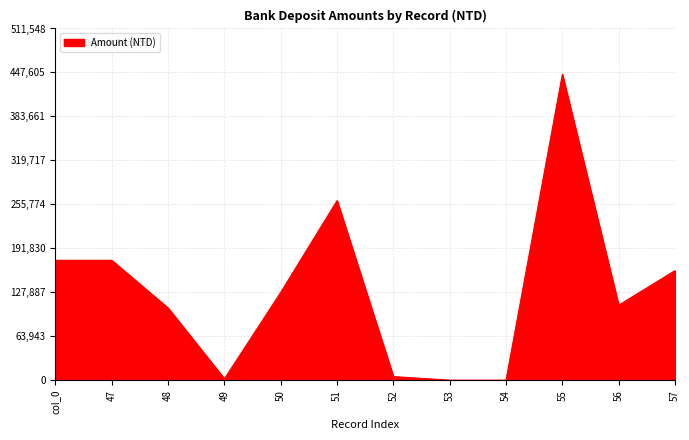

Read the value at 50, to the nearest 10.

127850